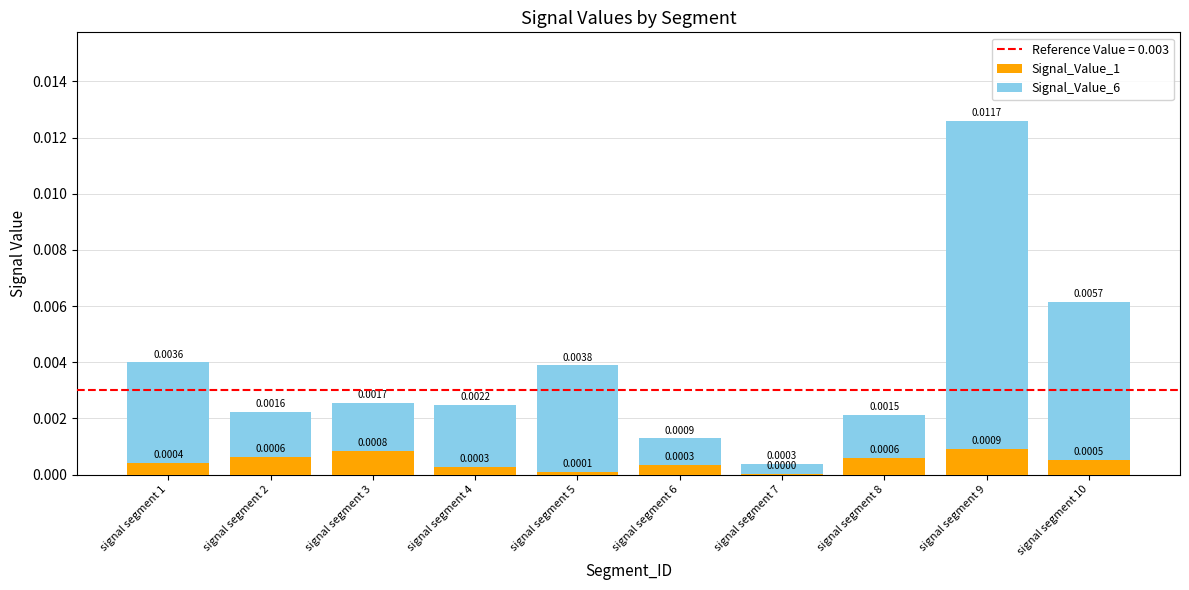

At which category is the sum across all series the highest?

signal segment 9